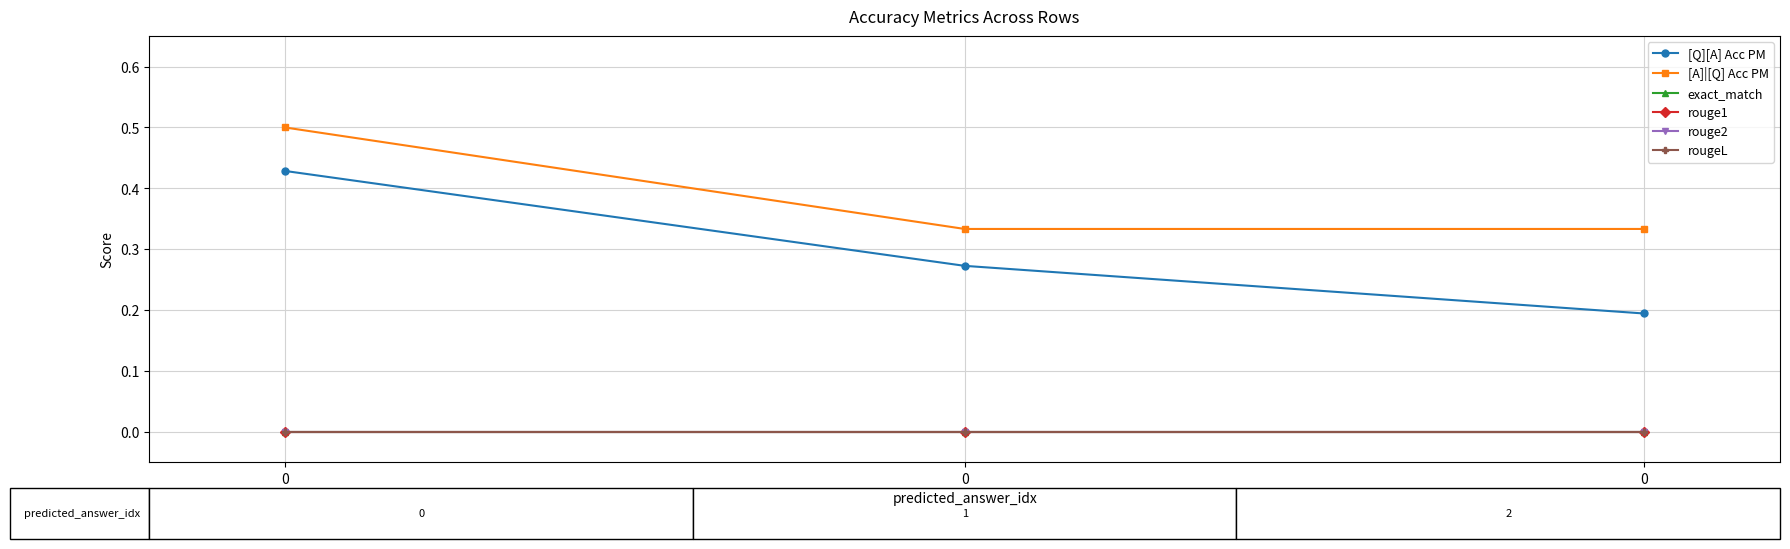

Rank the categories by rougeL value from lowest to highest.

0, 0, 0